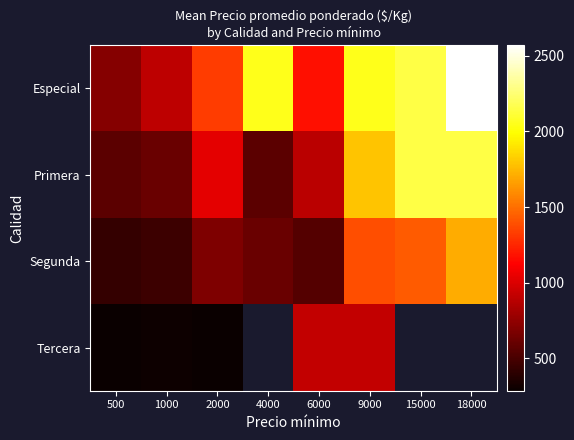

At 6000, list the series in order from smallest to largest.

Segunda, Primera, Tercera, Especial